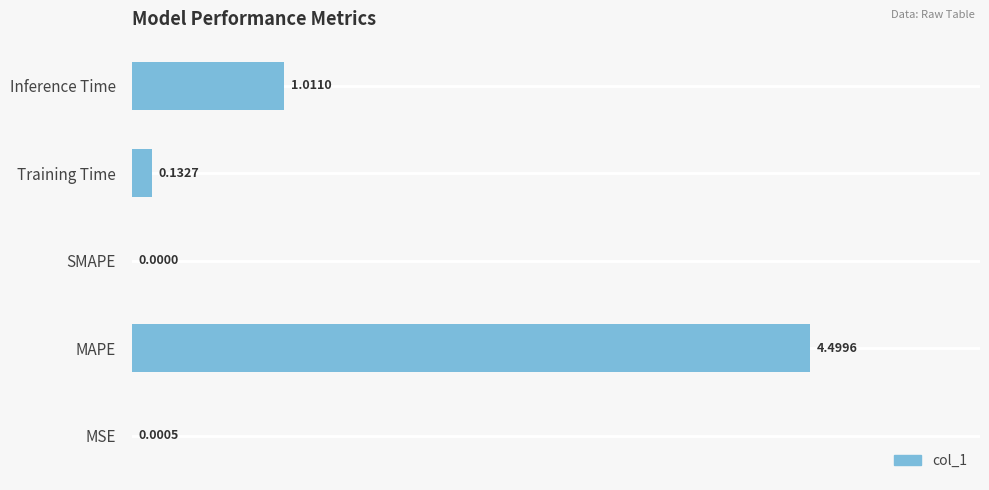

Between Training Time and MSE, which is larger?

Training Time